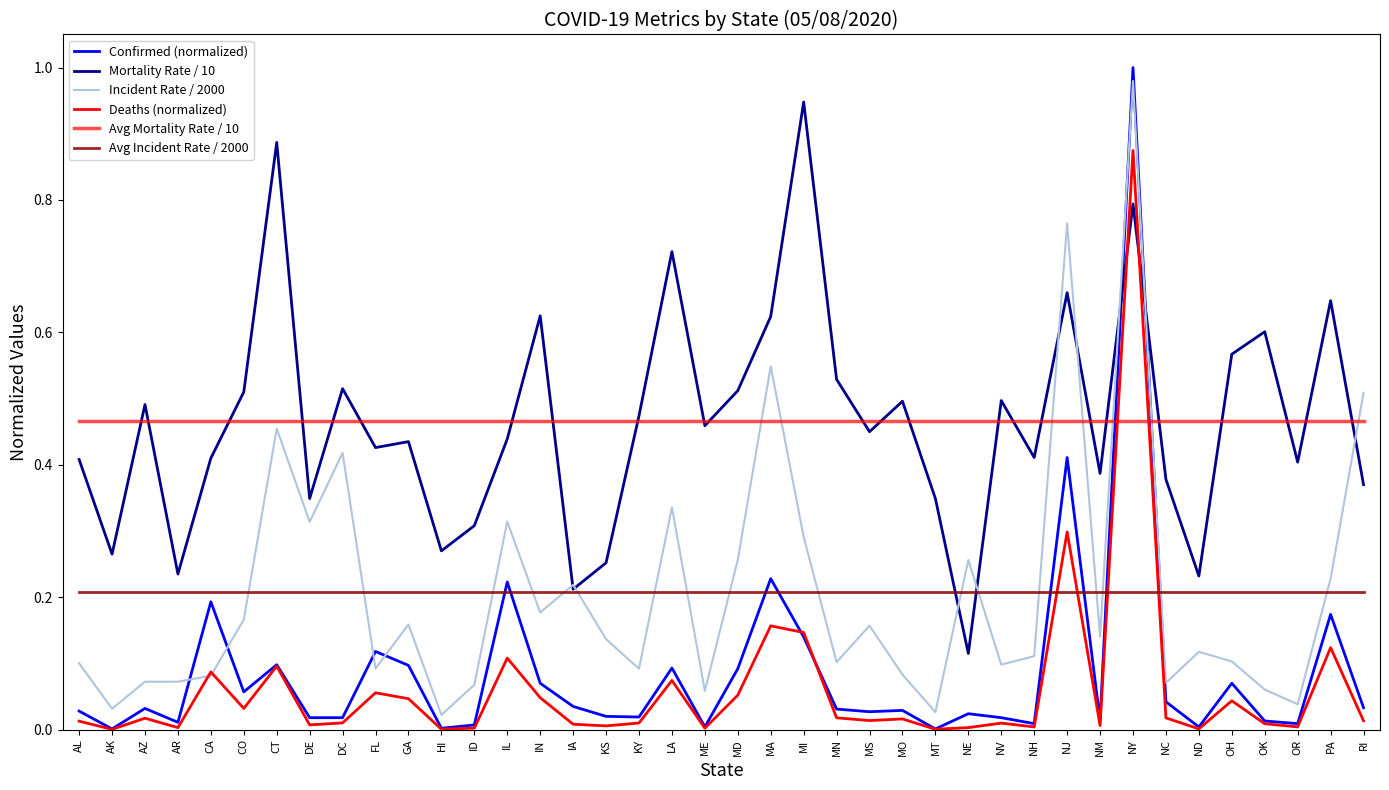

Does the chart display data point markers on the line(s)?

No